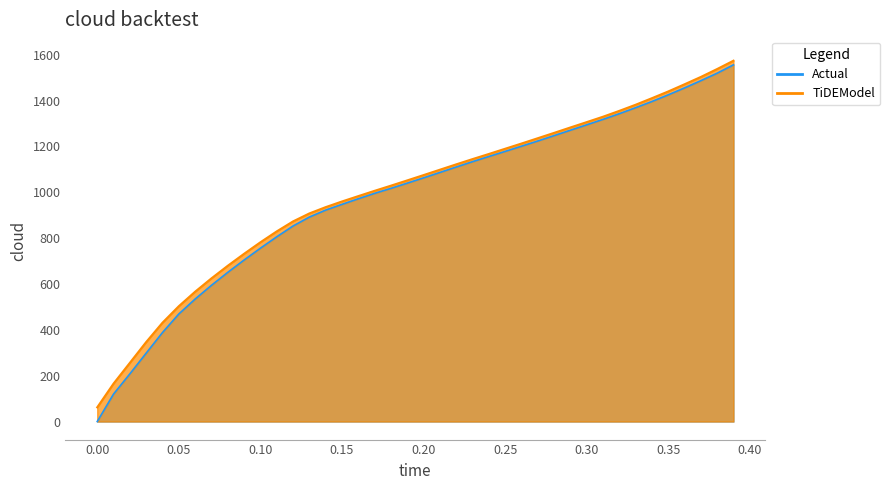

How many series are shown in this chart?

2